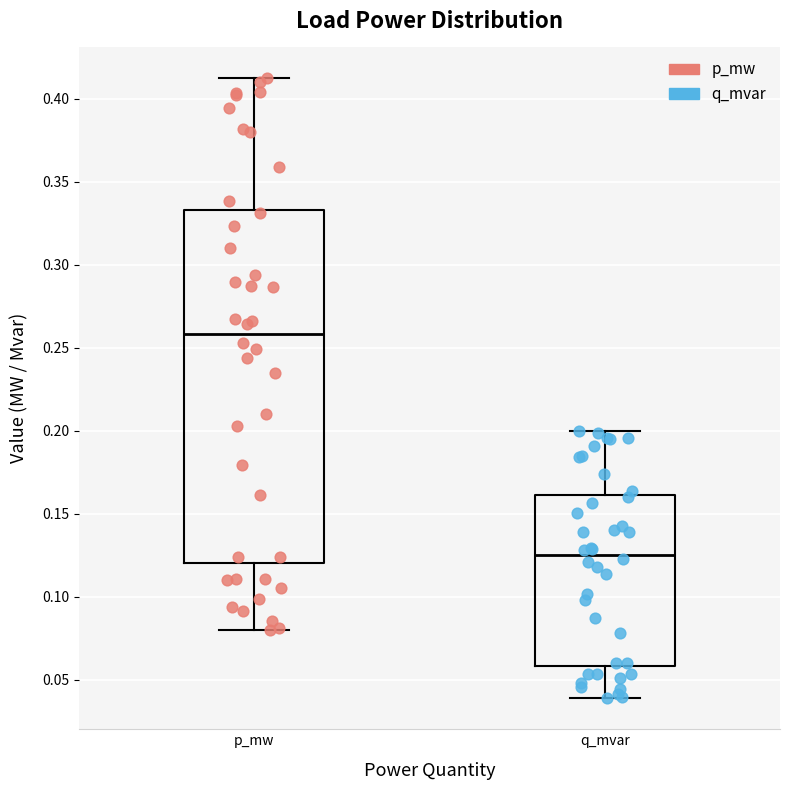

Where does the median line of the box for q_mvar sit on the y-axis? The values are not printed on the chart, so give them approximately, as read against the axis.

0.125